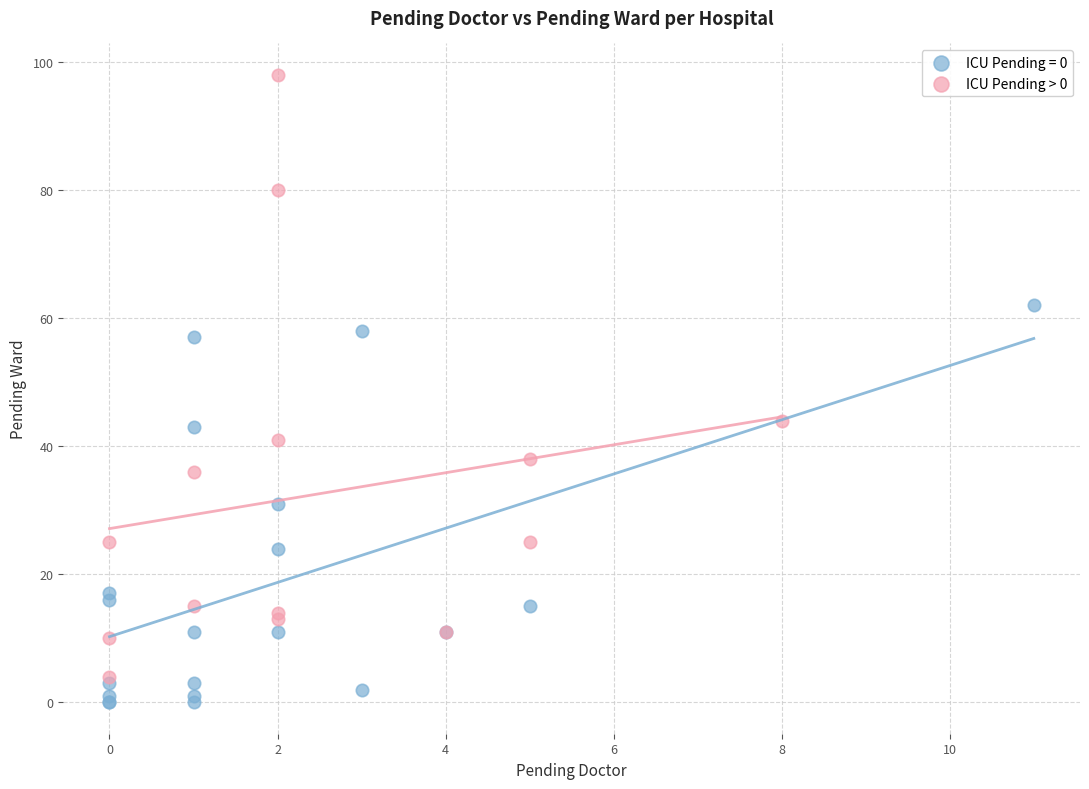

Which series has the largest Y range (max minus min)?

ICU Pending > 0